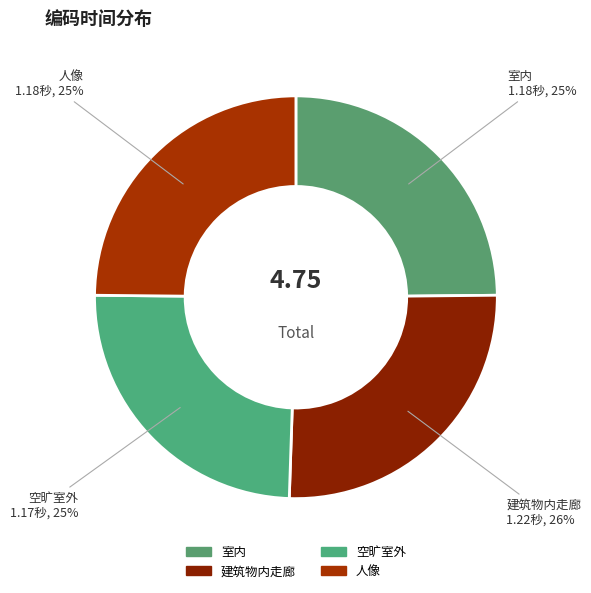

Is there a majority slice in this chart?

No